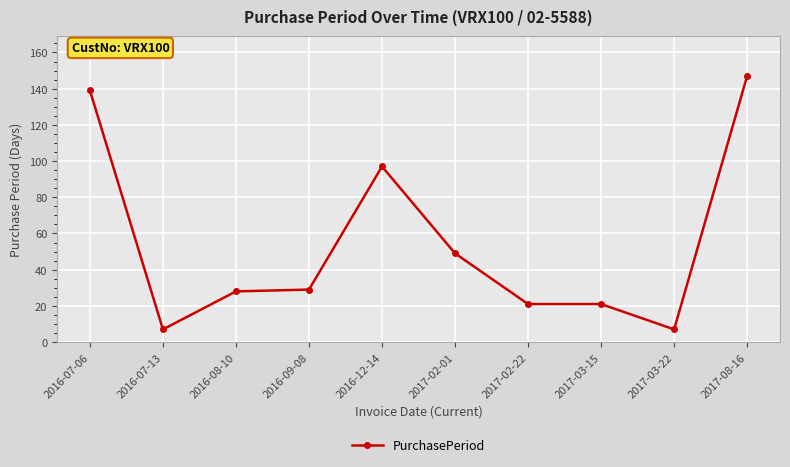

Count the number of data series in this chart.

1